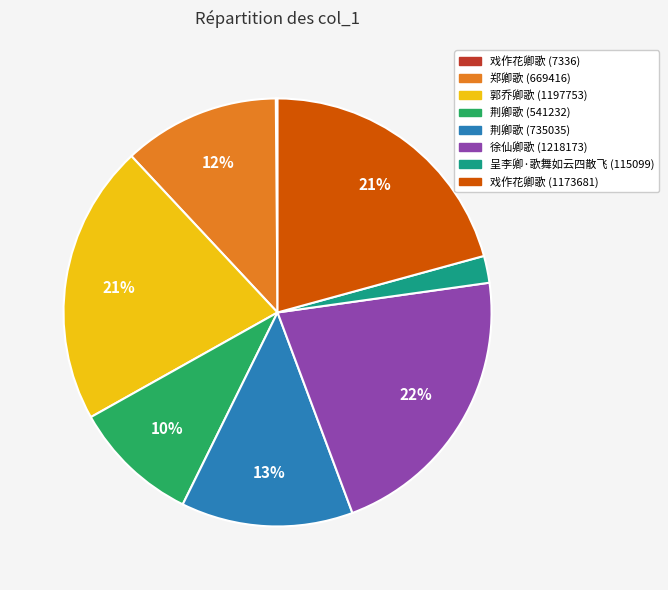

Between 郑卿歌 (669416) and 郭乔卿歌 (1197753), which is larger?

郭乔卿歌 (1197753)